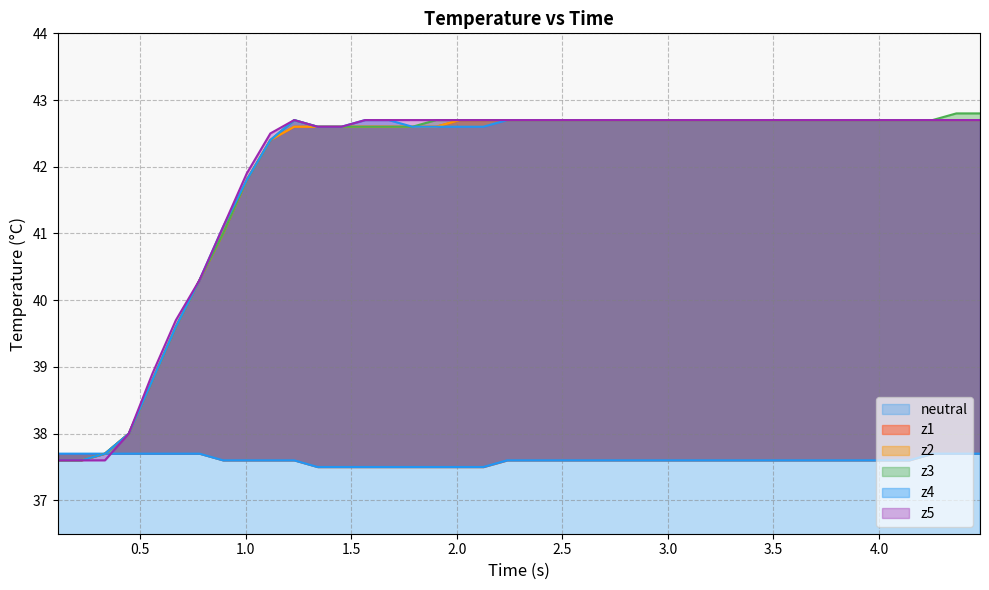

At how many categories does at least one series exceed 39?

35